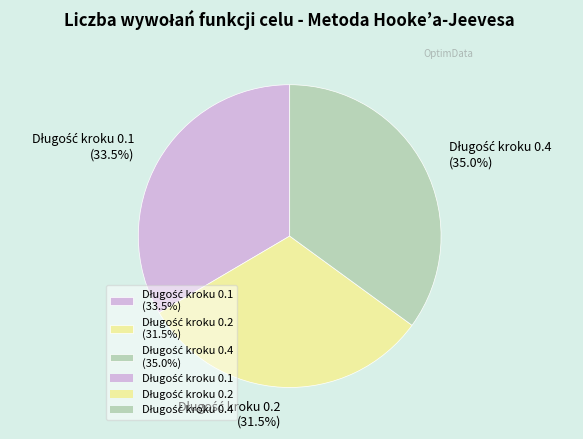

To the nearest percent, what is the average slice percentage?

33%